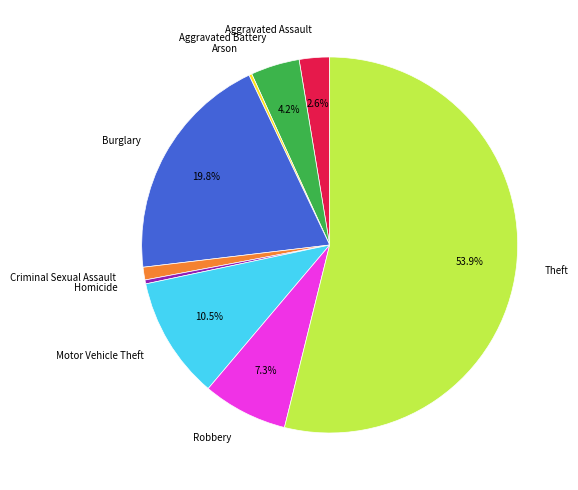

Which slice is the largest?

Theft